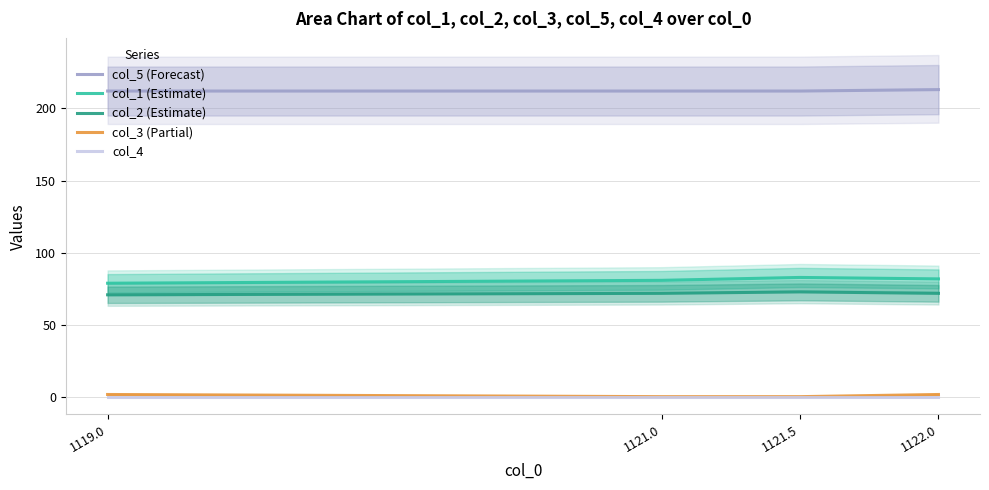

At which category is the sum across all series the highest?

1122.0